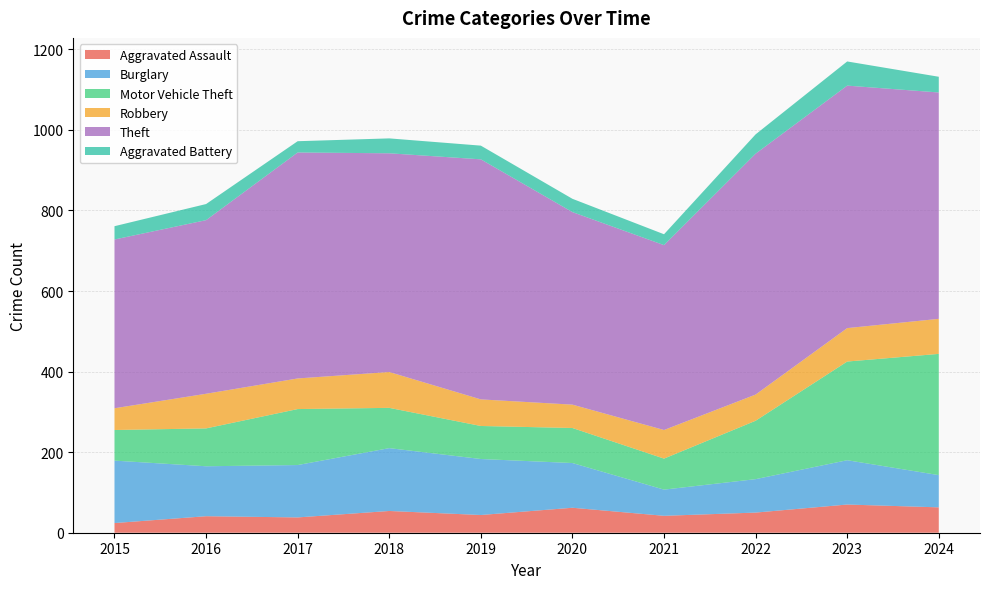

Reading left to right, transcribe all the data shown in this chart.

Aggravated Assault: 2015=24	2016=41	2017=38	2018=54	2019=44	2020=62	2021=42	2022=50	2023=70	2024=63
Burglary: 2015=155	2016=124	2017=130	2018=156	2019=139	2020=111	2021=65	2022=83	2023=110	2024=80
Motor Vehicle Theft: 2015=76	2016=94	2017=139	2018=100	2019=82	2020=87	2021=77	2022=145	2023=245	2024=301
Robbery: 2015=54	2016=86	2017=76	2018=89	2019=66	2020=58	2021=71	2022=65	2023=83	2024=87
Theft: 2015=419	2016=431	2017=561	2018=543	2019=596	2020=478	2021=459	2022=598	2023=602	2024=562
Aggravated Battery: 2015=33	2016=40	2017=28	2018=37	2019=34	2020=33	2021=27	2022=48	2023=60	2024=39